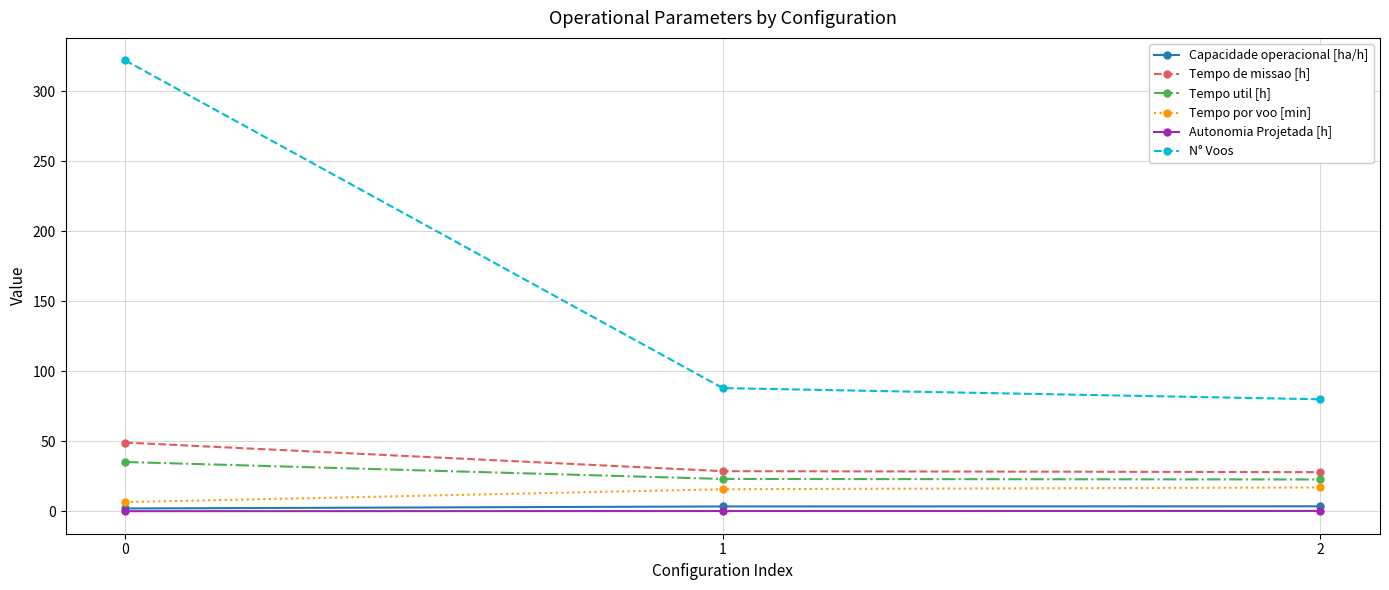

Which series has the widest spread of values?

N° Voos